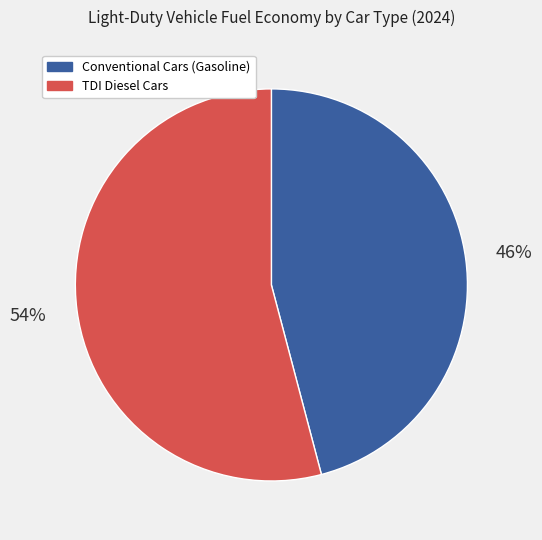

Rank the categories by value from lowest to highest.

Conventional Cars (Gasoline), TDI Diesel Cars